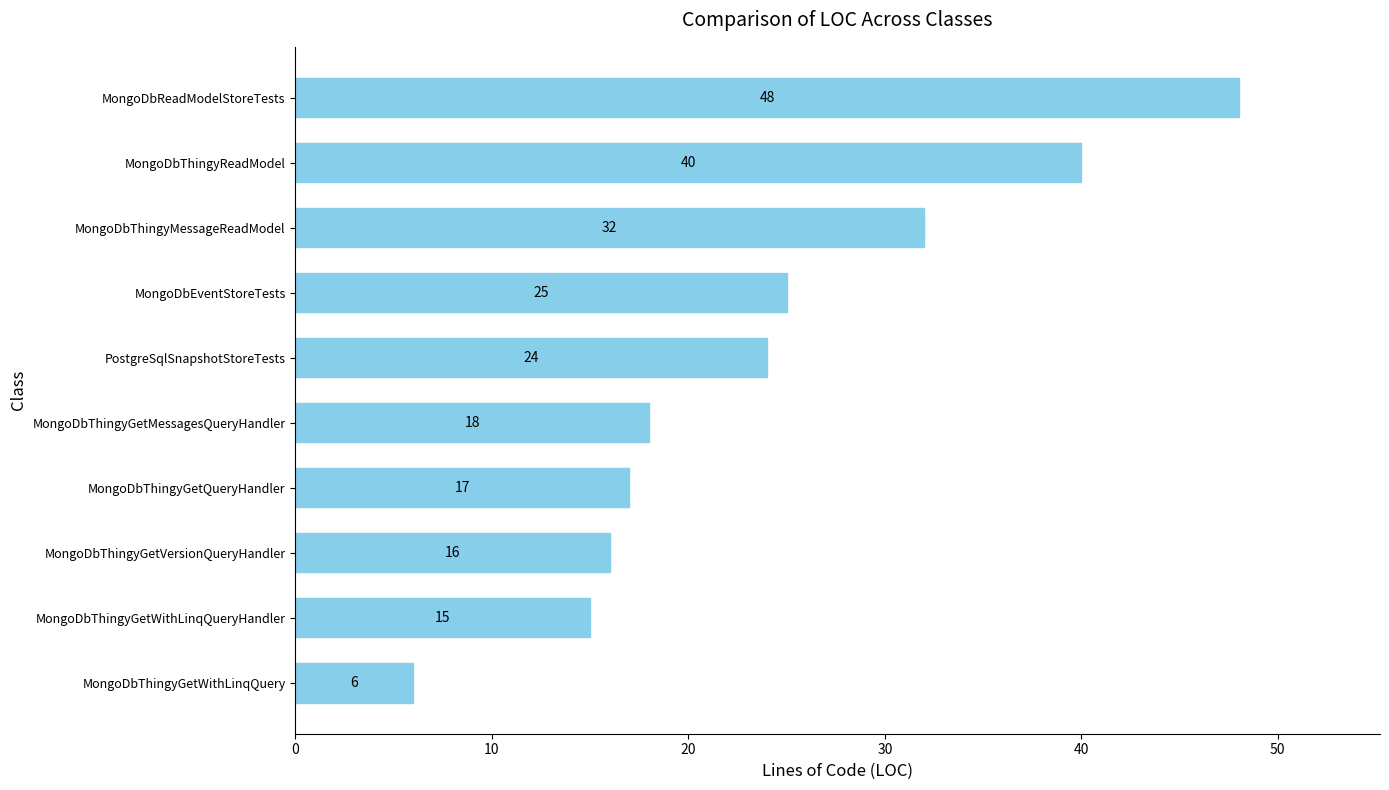

Rank the categories by value from highest to lowest.

MongoDbReadModelStoreTests, MongoDbThingyReadModel, MongoDbThingyMessageReadModel, MongoDbEventStoreTests, PostgreSqlSnapshotStoreTests, MongoDbThingyGetMessagesQueryHandler, MongoDbThingyGetQueryHandler, MongoDbThingyGetVersionQueryHandler, MongoDbThingyGetWithLinqQueryHandler, MongoDbThingyGetWithLinqQuery